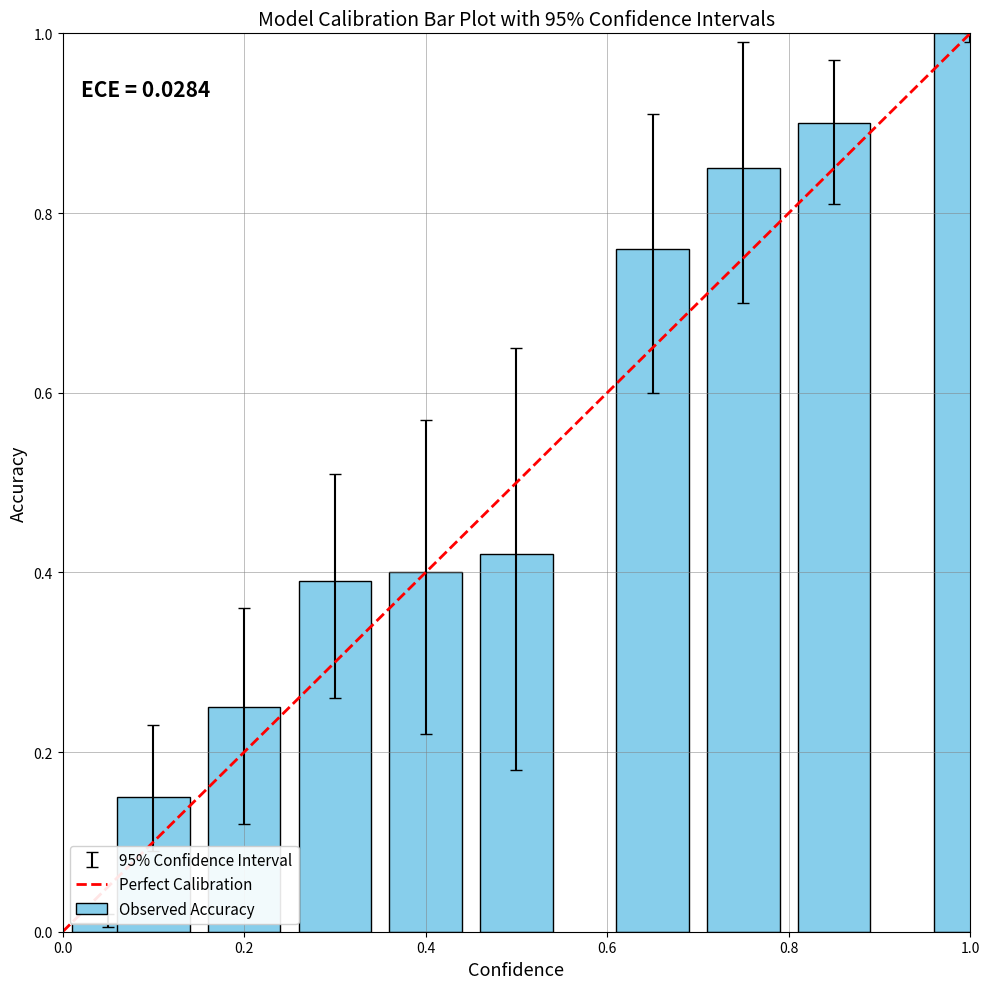

At load, list the series in order from smallest to largest.

ci_low, Observed Accuracy, ci_high